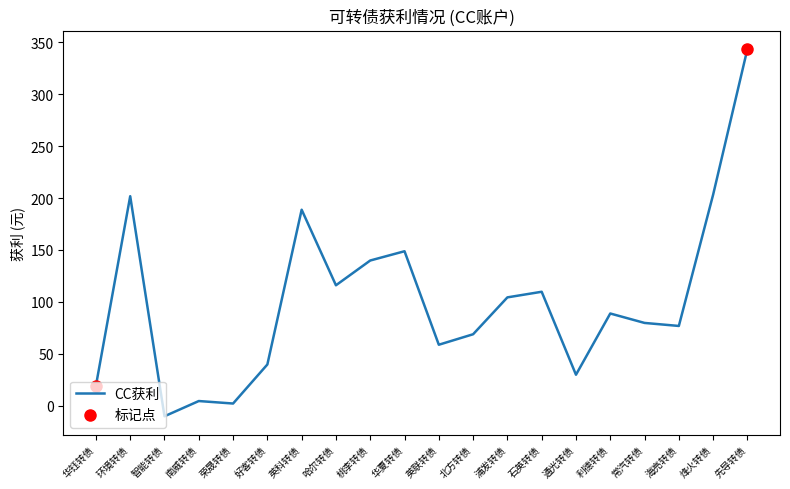

Approximately how many times larger is the value at 浦发转债 compared to 先导转债?

0.3